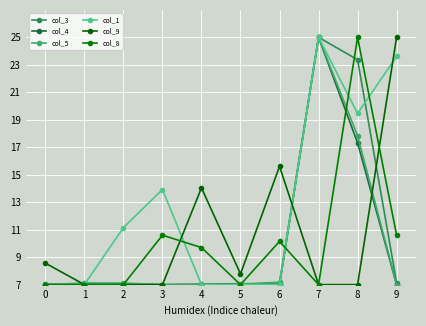

How many data points in col_8 are less than 9?

5